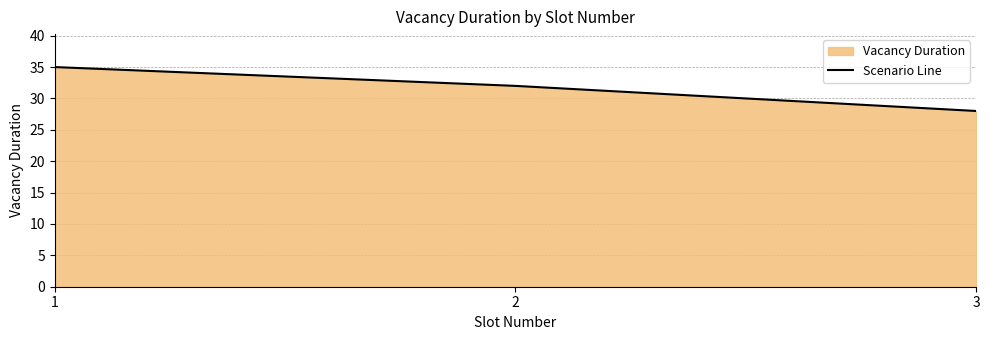

What is the ratio of the value at 1 to the value at 2?

1.1